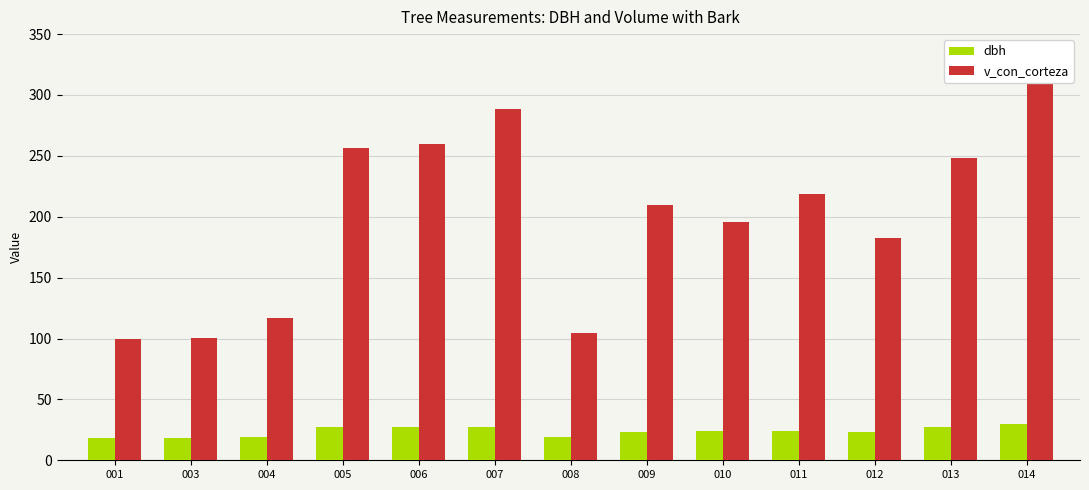

At how many categories does at least one series exceed 155?

9